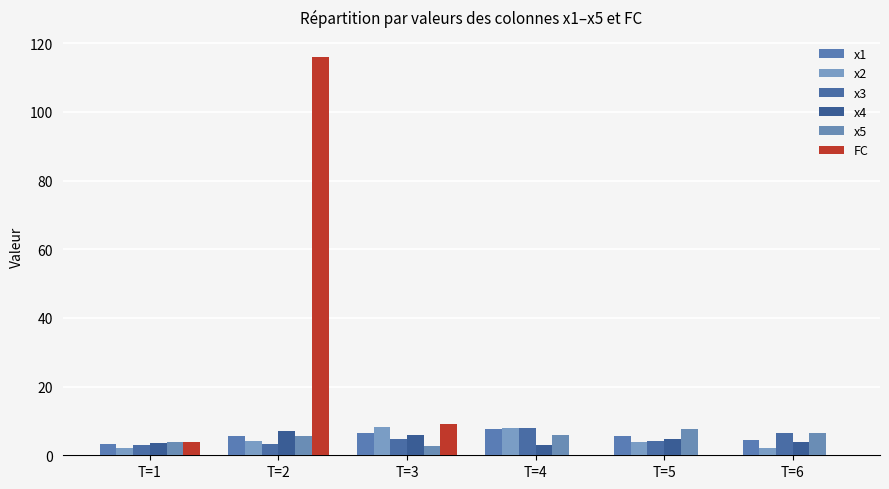

Which category has the highest value across all series?

T=2